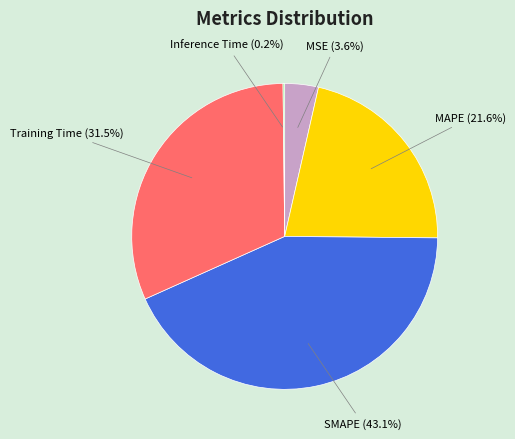

Which category has the biggest portion of the pie?

SMAPE